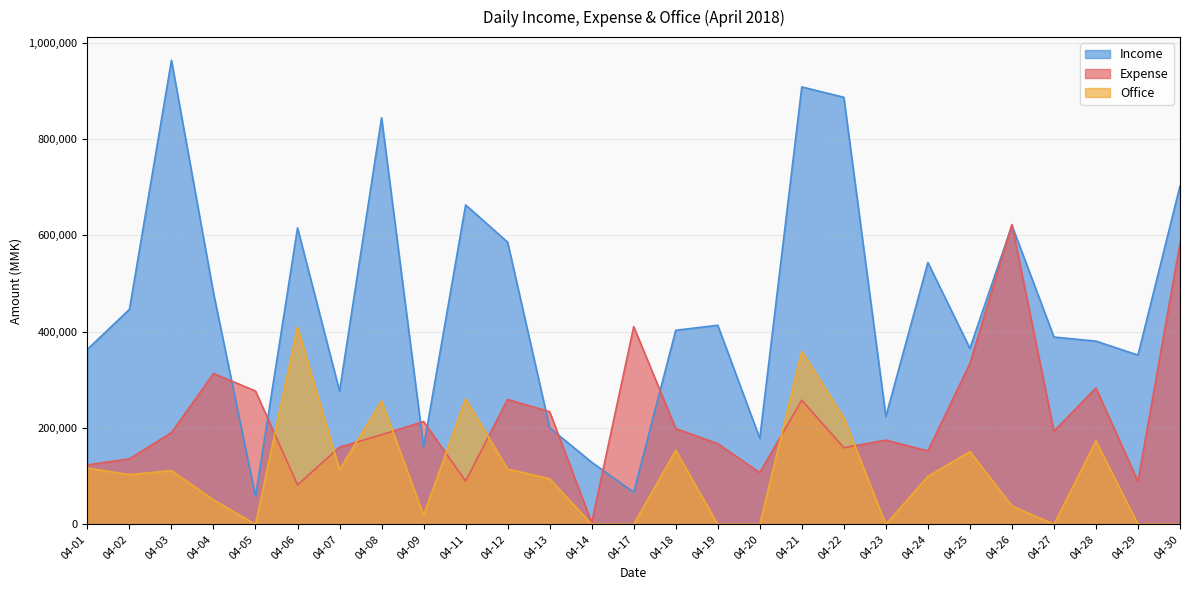

What is the approximate value of Office at 04-22?

221300